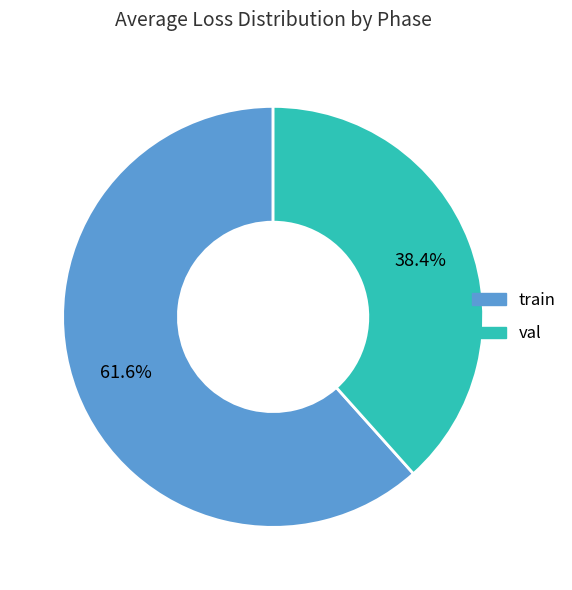

To the nearest percent, what is the combined percentage of train and val?

100%